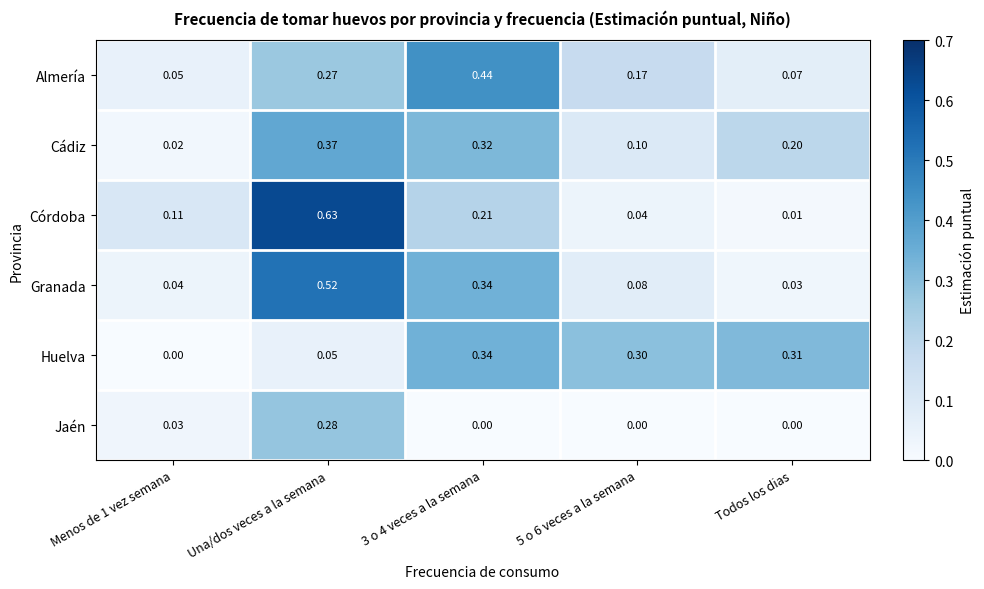

What is the total value across all series at 3 o 4 veces a la semana?

1.7